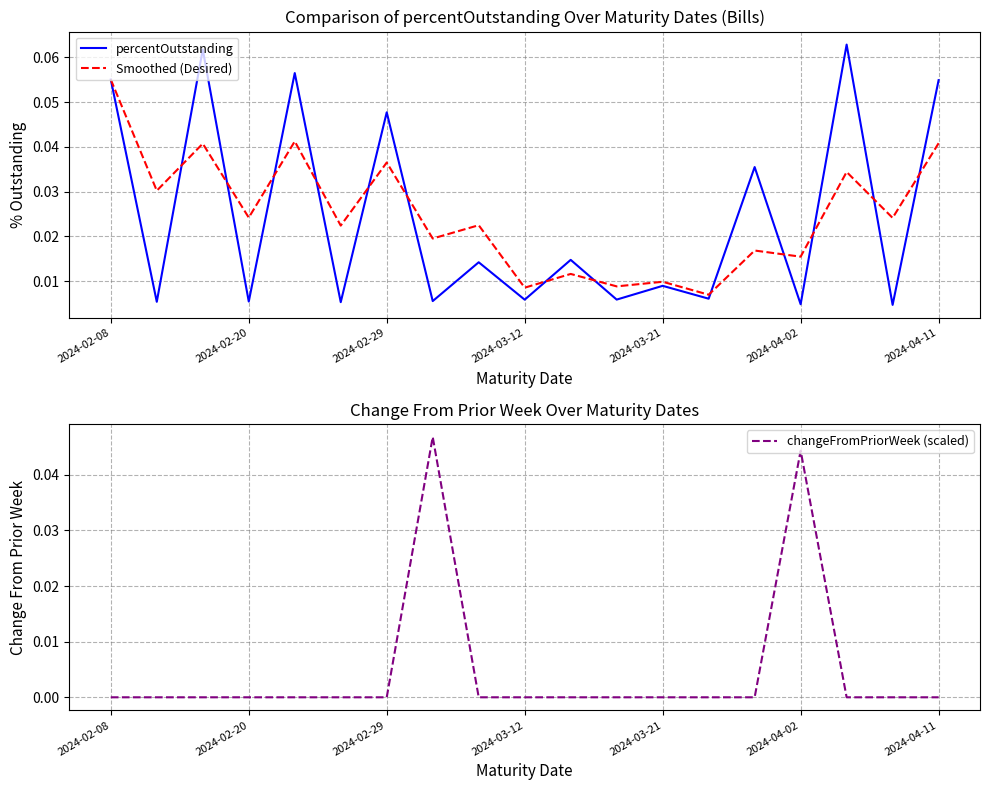

Is this an area chart (filled region under the line)?

No